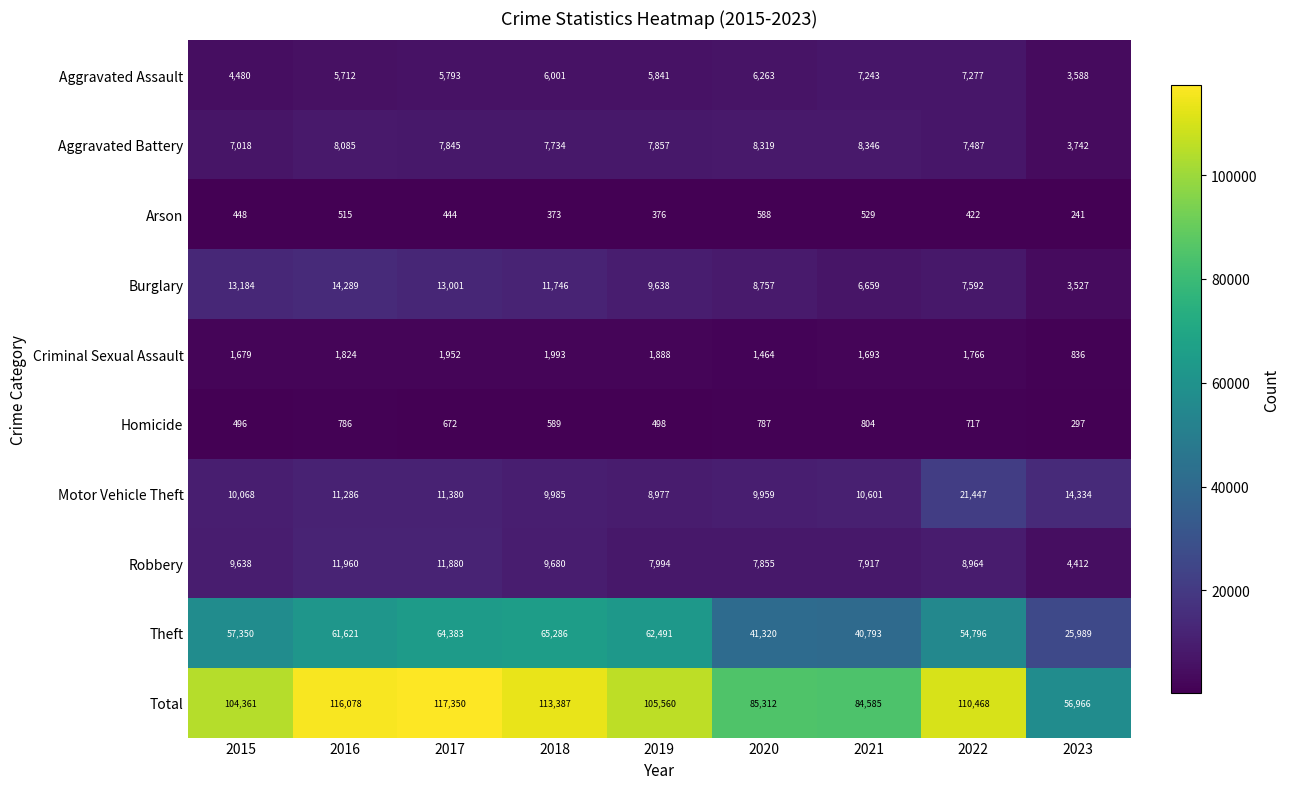

At which category is the sum across all series the highest?

2017